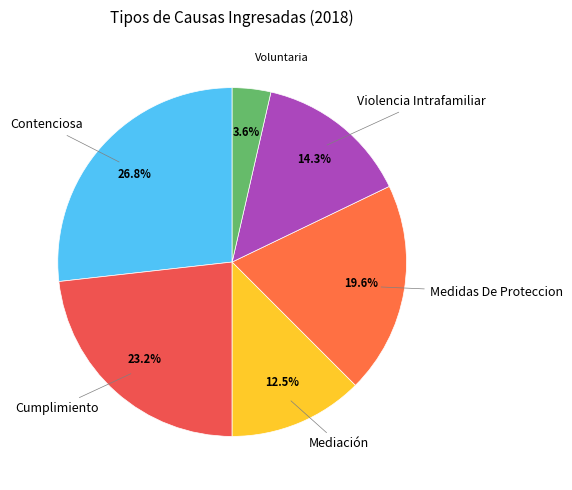

How many segments does this pie chart have?

6